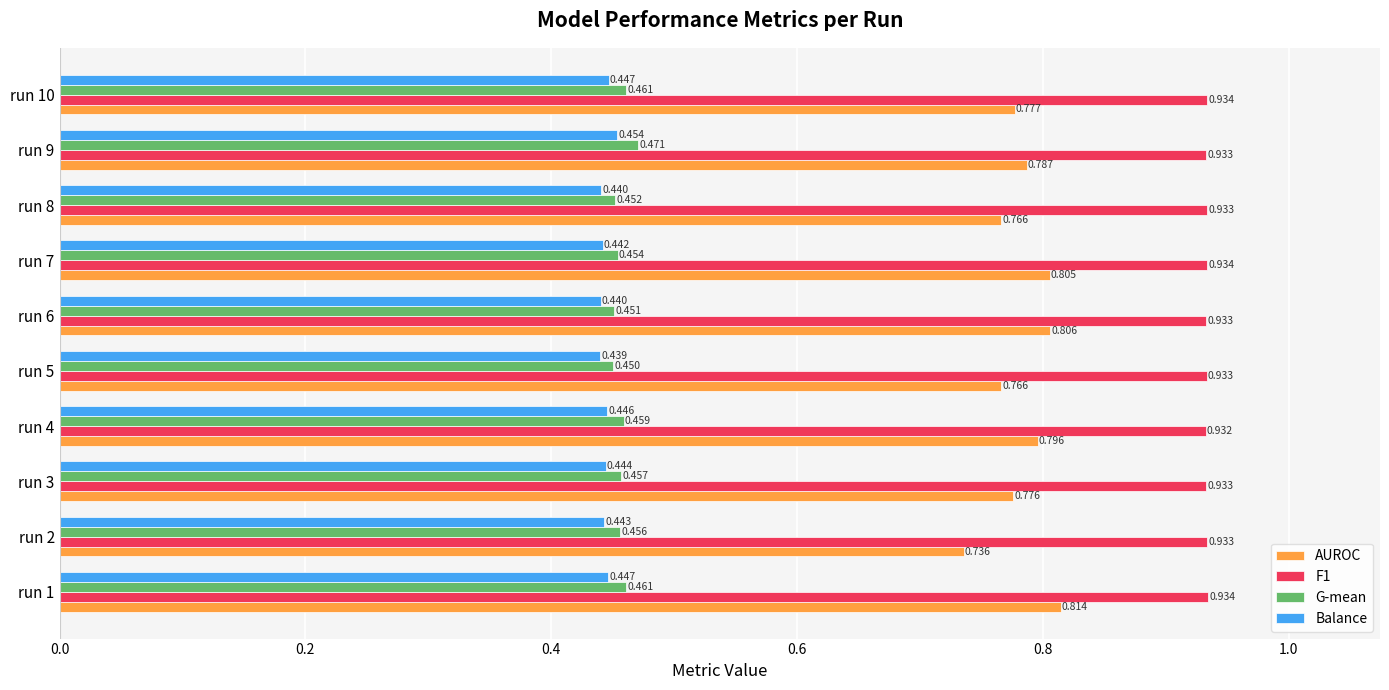

Is the value of G-mean at run 3 greater than the value of F1 at run 7?

No